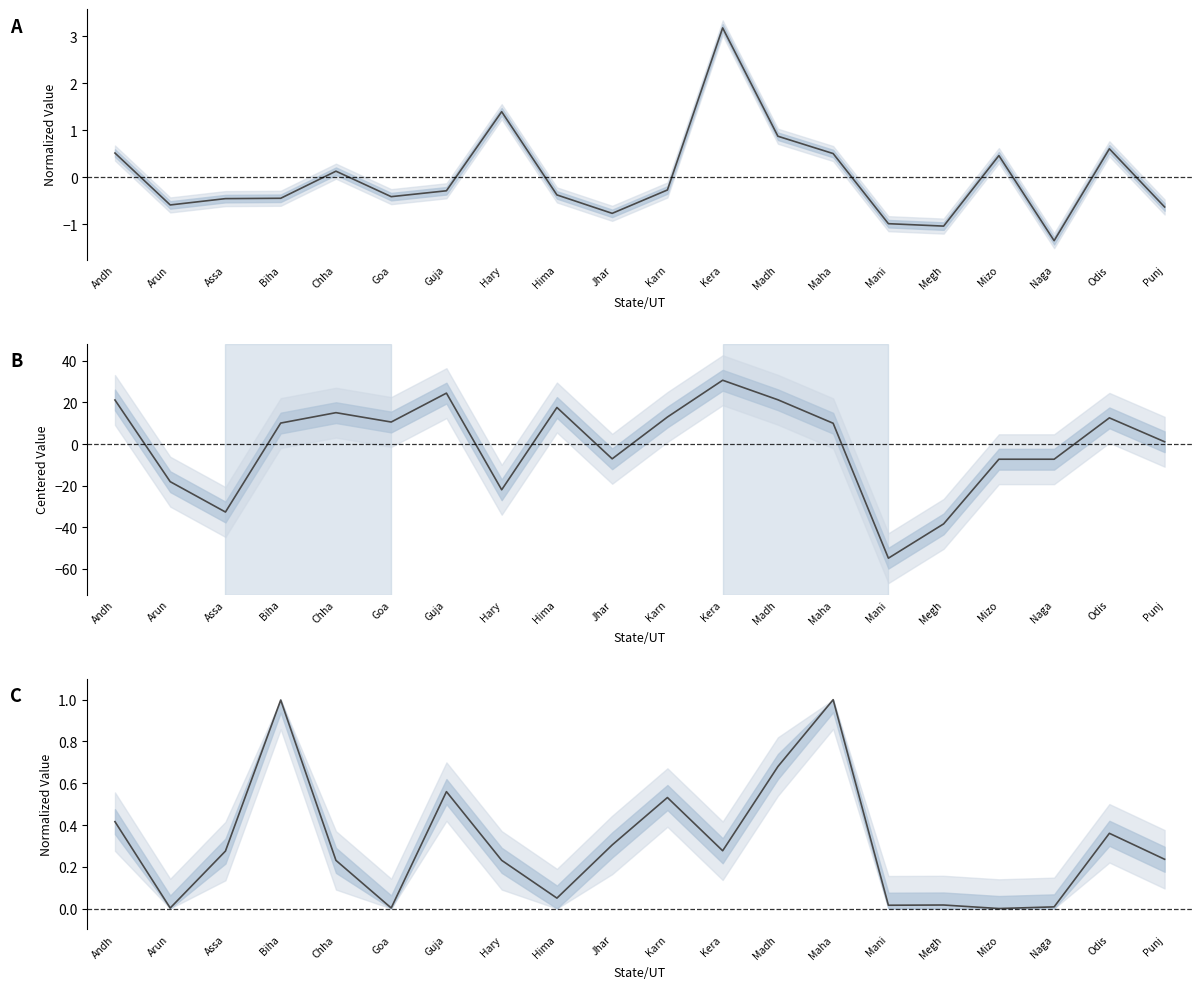

The Chargesheeting Rate series shows -7.3 at Mizo. True or false?

True